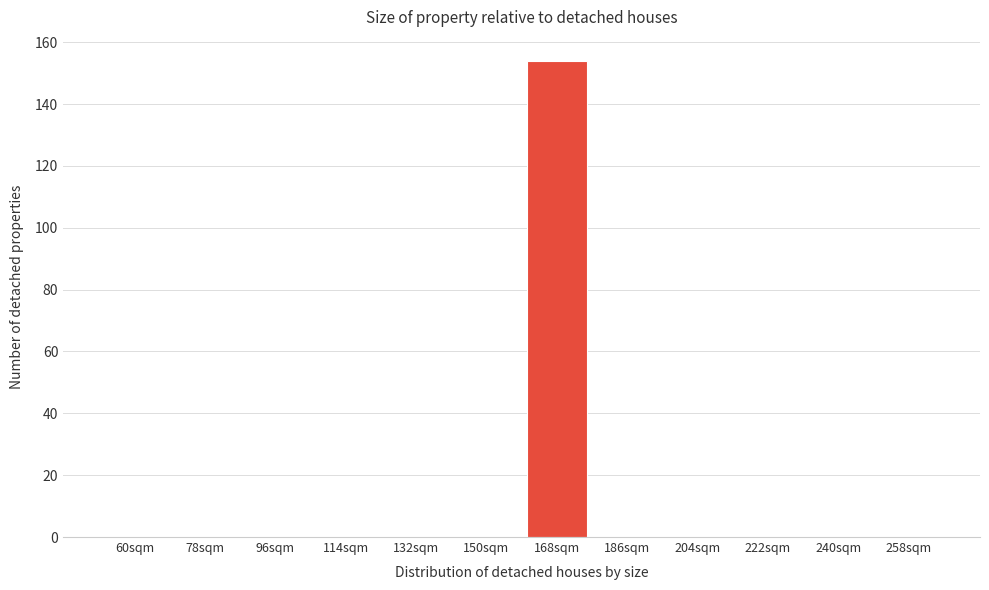

Reading right to left, extract all data points from this chart.

258sqm=0	240sqm=0	222sqm=0	204sqm=0	186sqm=0	168sqm=154	150sqm=0	132sqm=0	114sqm=0	96sqm=0	78sqm=0	60sqm=0